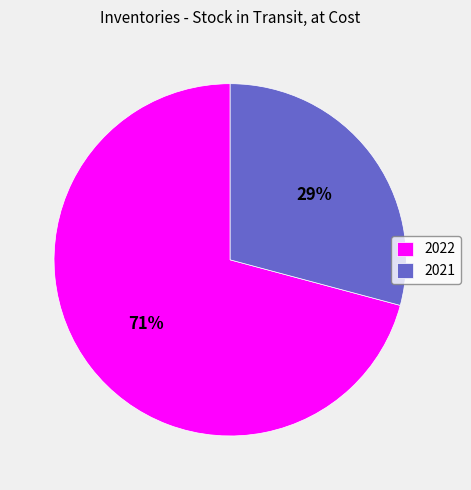

To the nearest percent, what is the combined percentage of 2021 and 2022?

100%